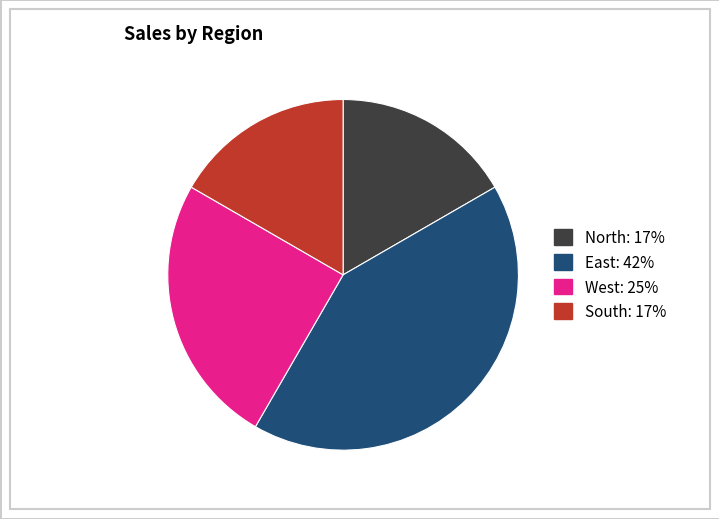

Does any single category account for the majority?

No